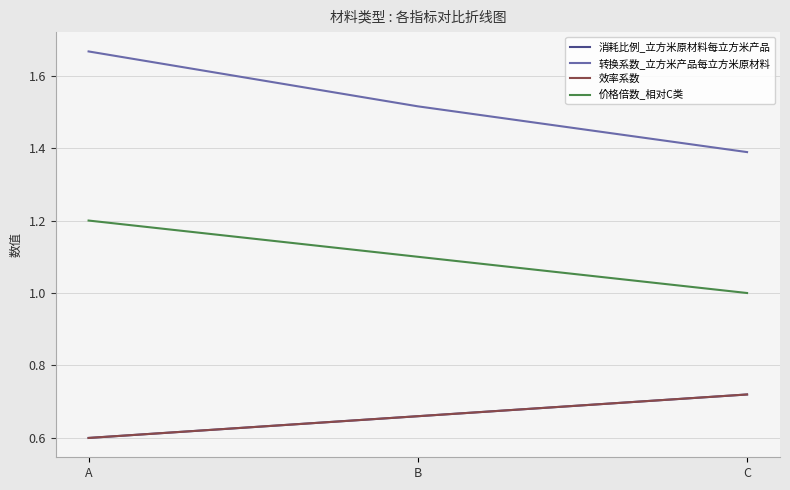

How many lines are shown in the chart?

4